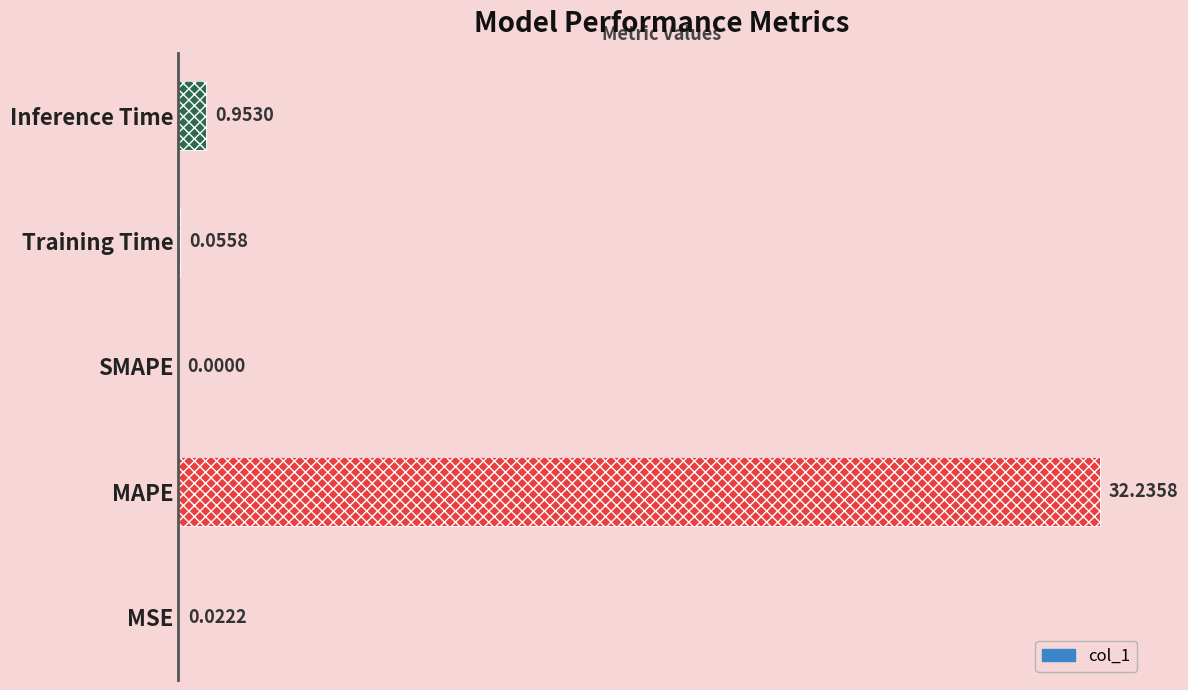

Does the chart contain stacked bars?

No